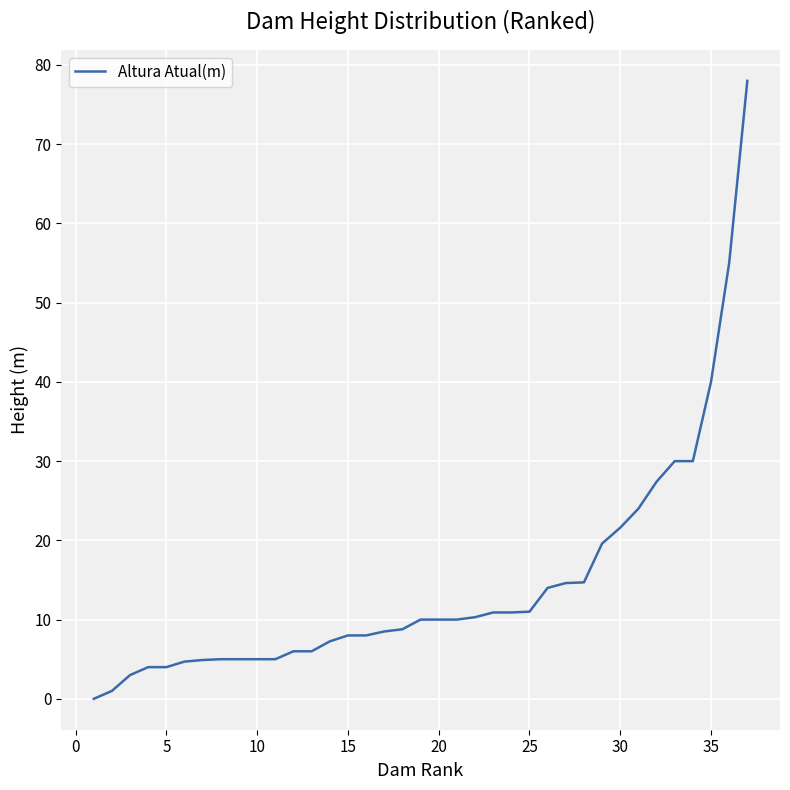

What is the maximum value shown in the chart?

78.0